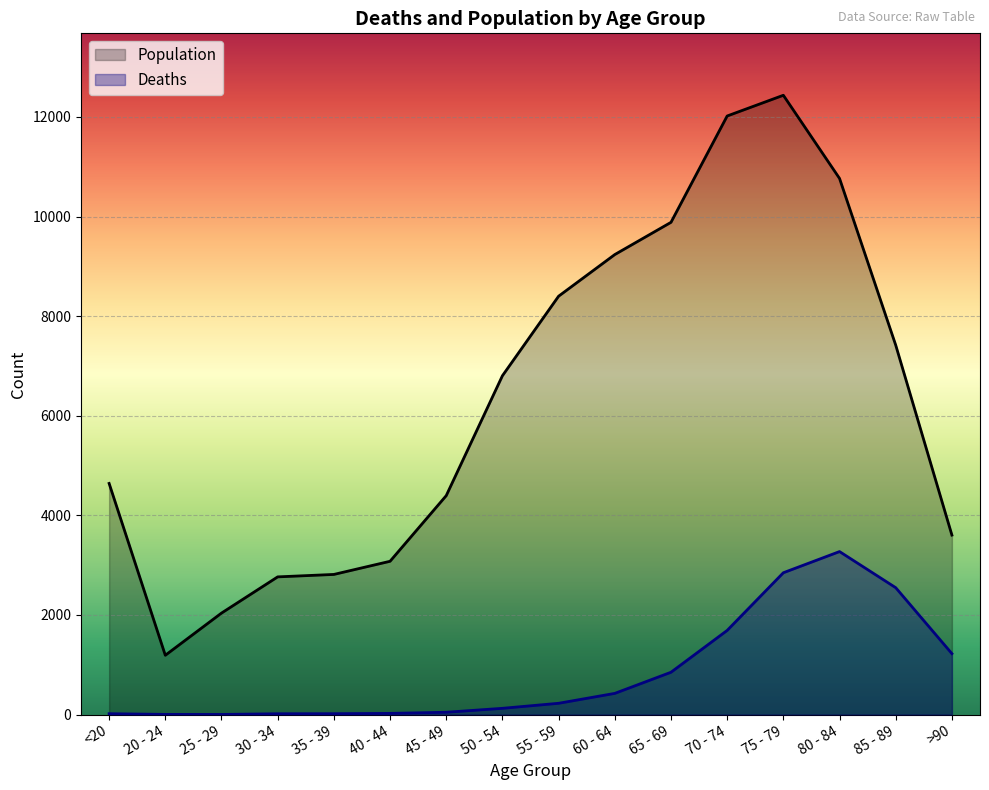

What is the value of the Deaths point at the 15th from the left?

2548